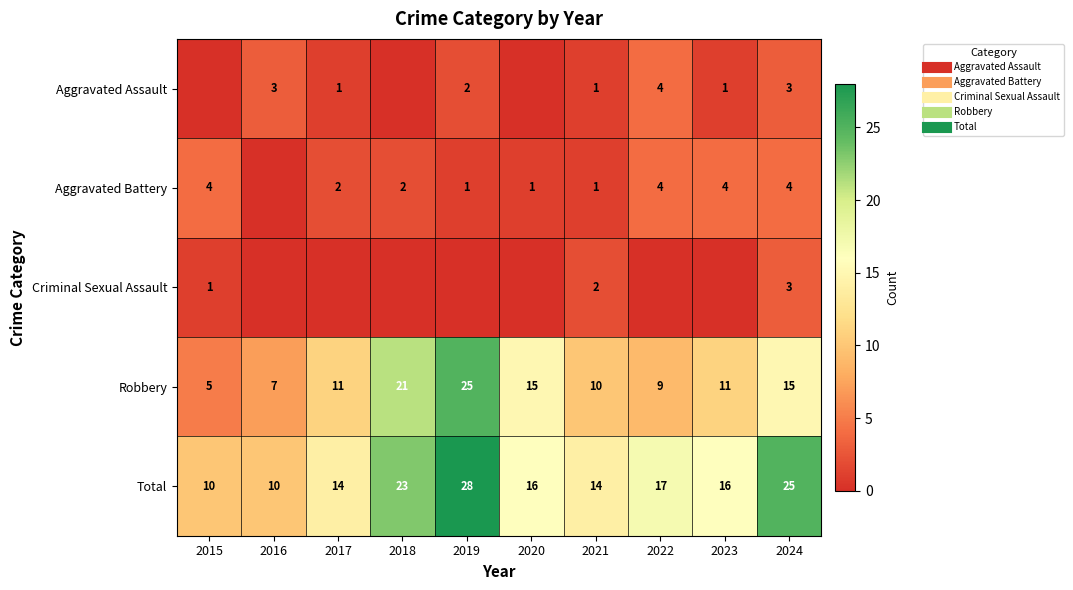

What is the spread (max minus min) of values at 2016?

10